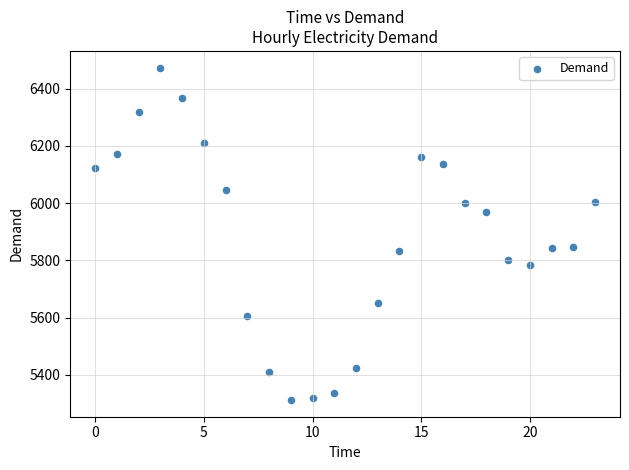

What is the range of Y values (max minus min)?

1162